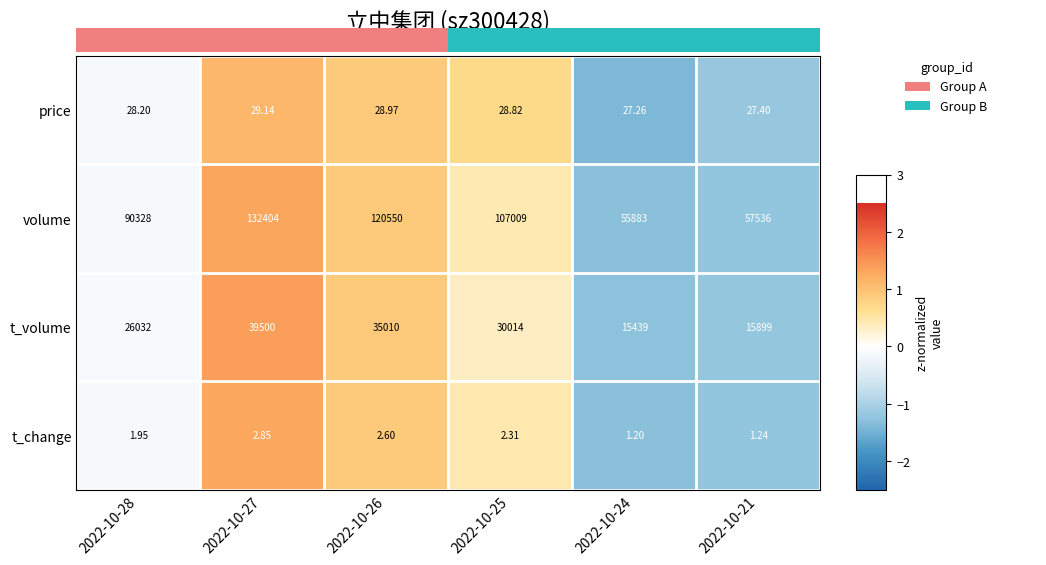

Which series has the largest total across all categories?

volume